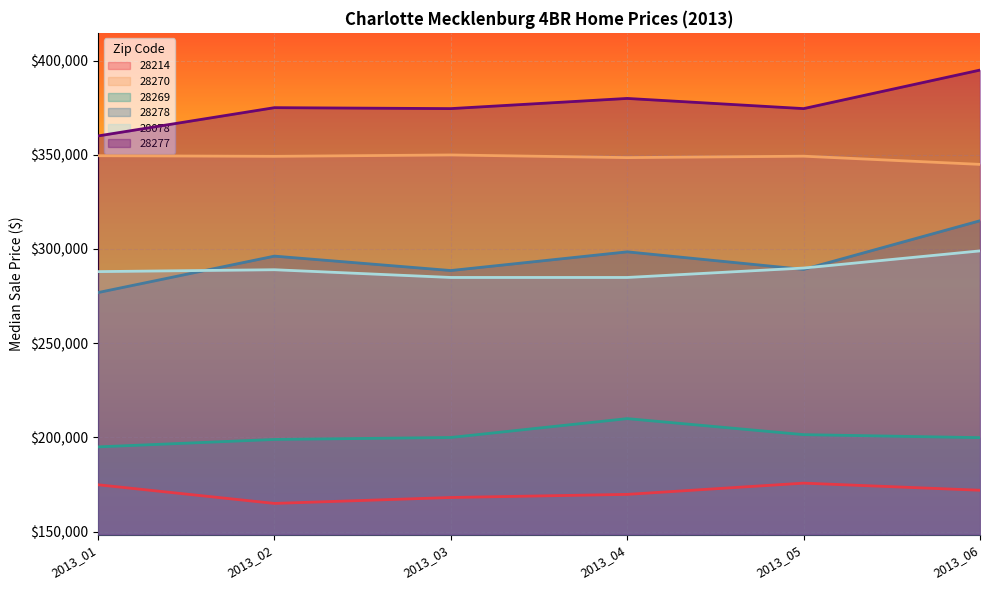

Which series changed the most between 2013_01 and 2013_06?

28278